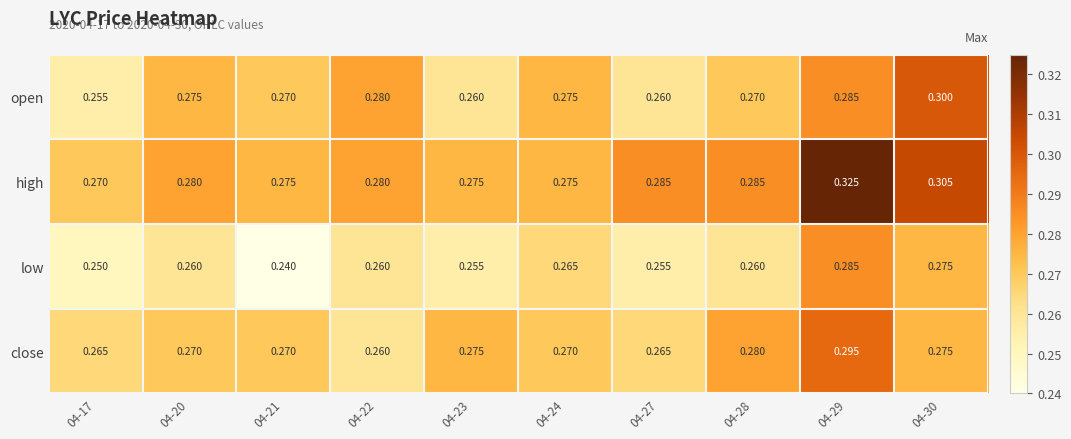

Rank the series at 04-28 from lowest to highest value.

low, open, close, high